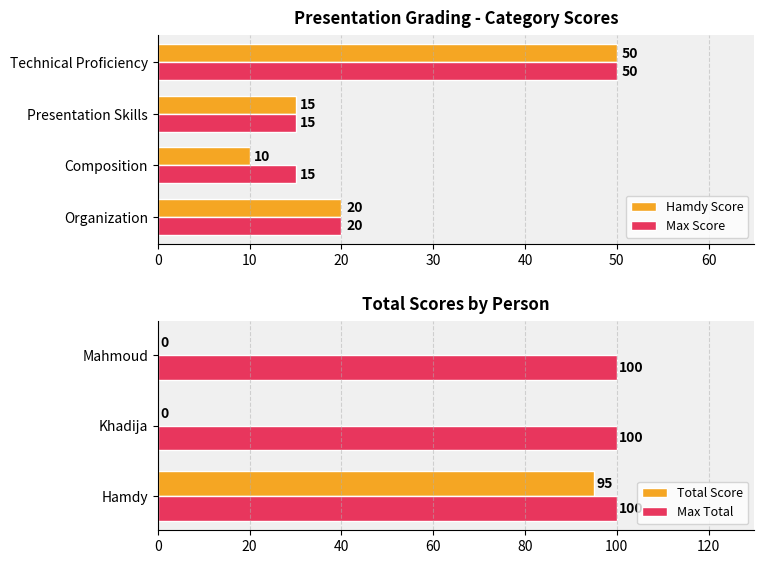

At which category is the sum across all series the highest?

Technical Proficiency